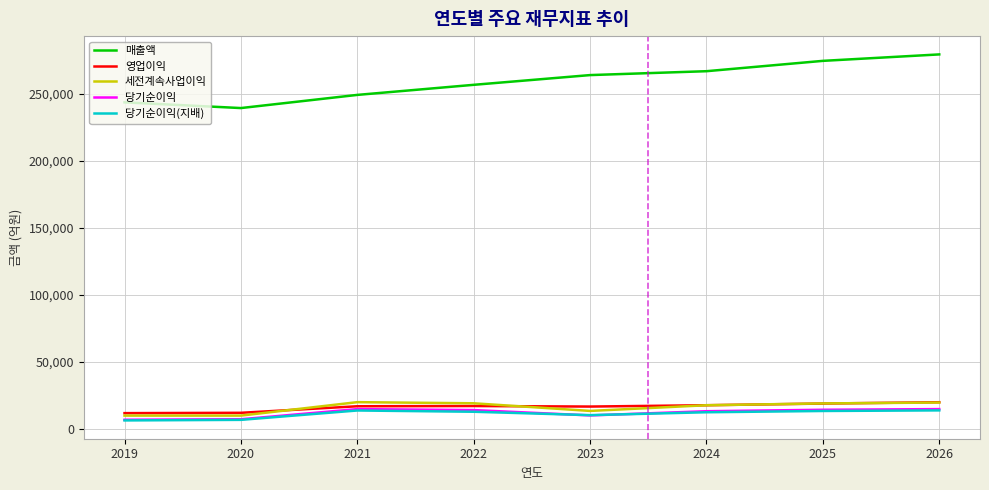

What is the difference between the highest and lowest values at 2021?

235411